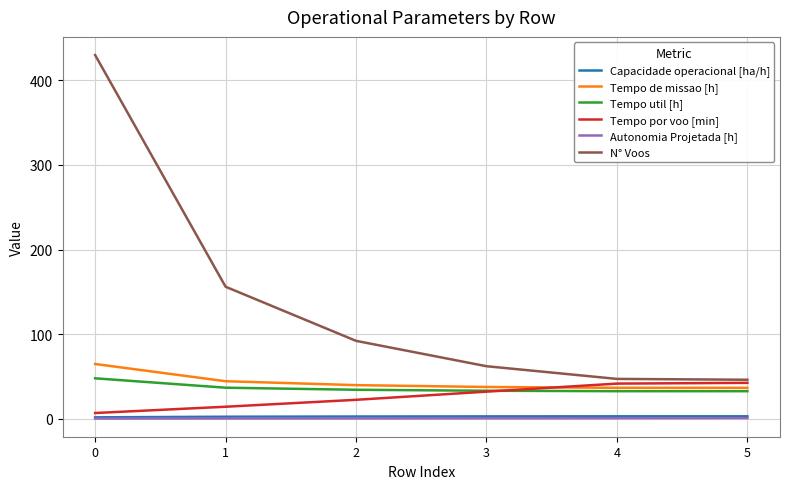

How many series are shown in this chart?

6